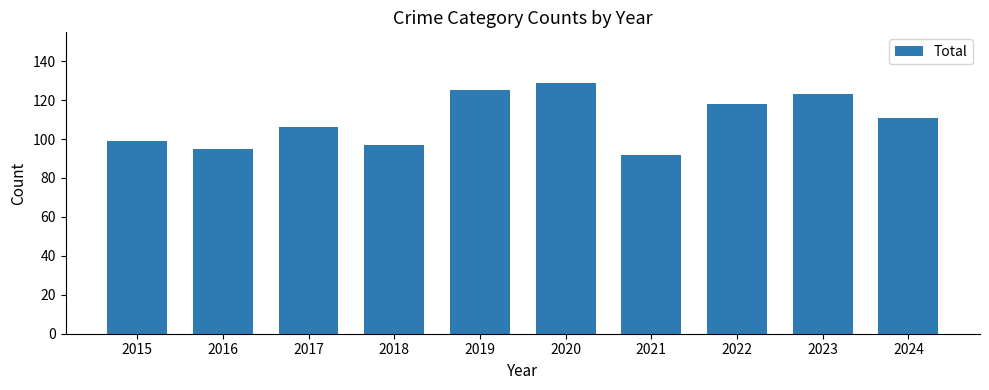

What value does the data have at 2015, to the nearest 10?

100